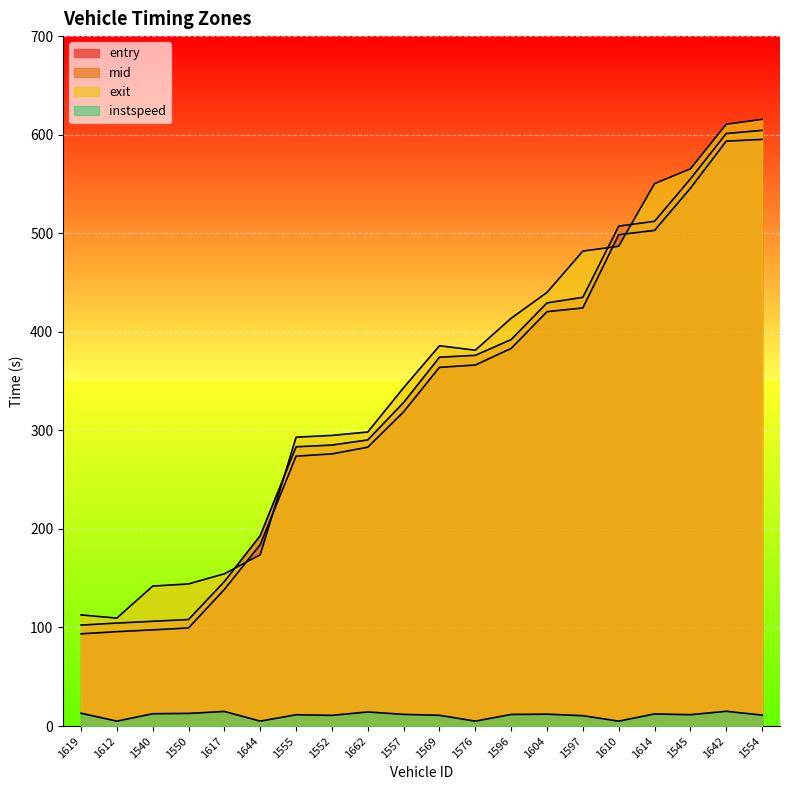

At which category is the sum across all series the highest?

1554